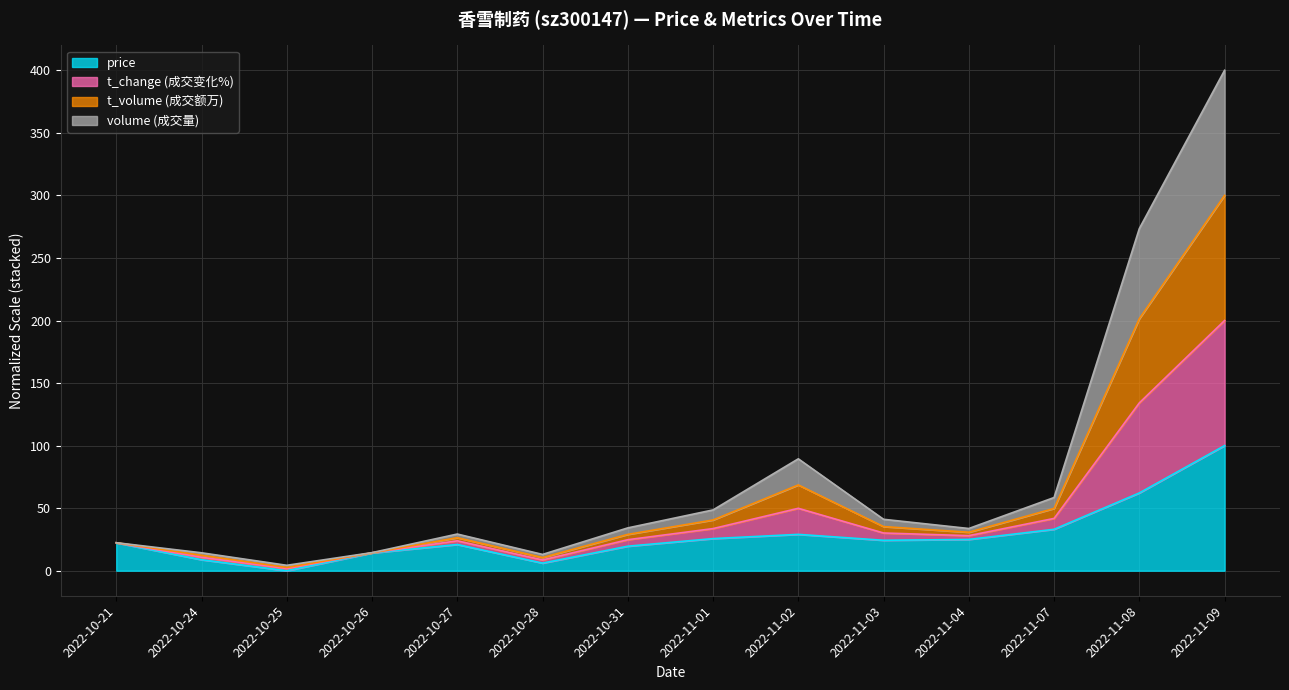

True or false: t_change has more than 2 interior local peaks.

False